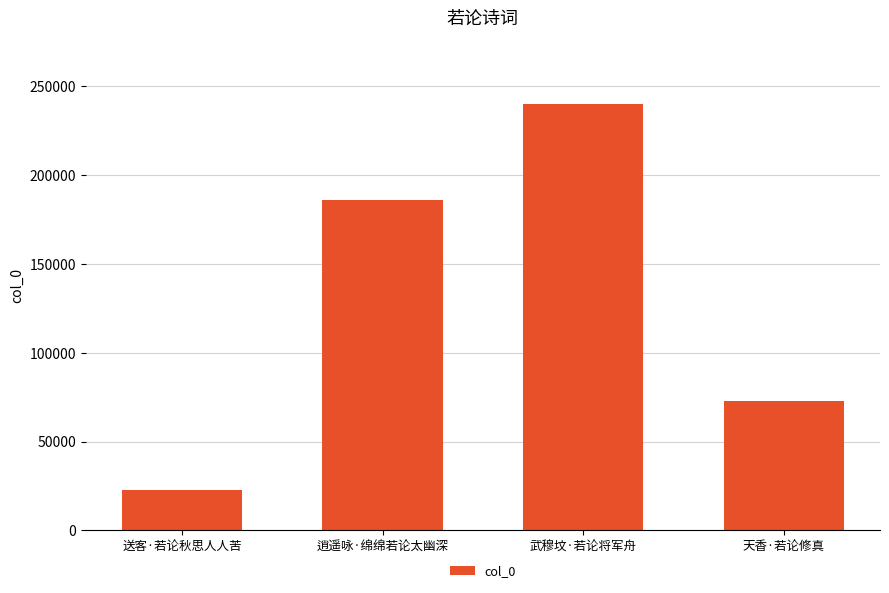

The value at 逍遥咏·绵绵若论太幽深 is 185985. True or false?

True